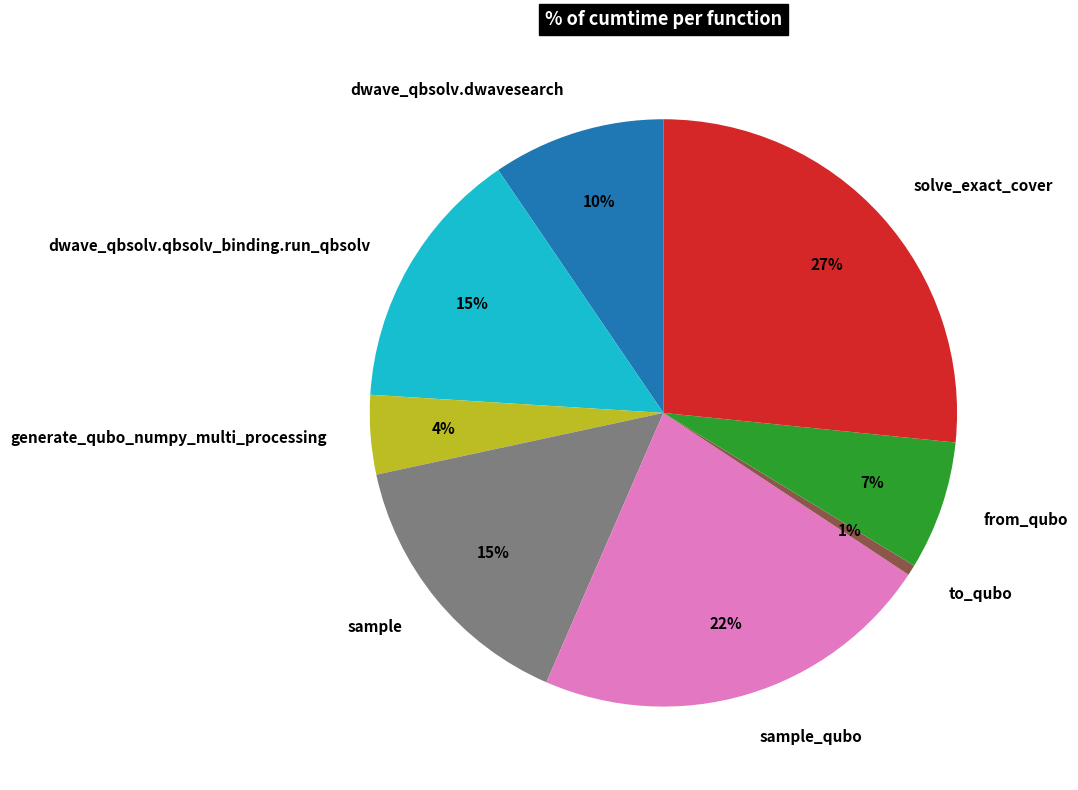

Do generate_qubo_numpy_multi_processing and to_qubo together represent more than half of the pie?

No